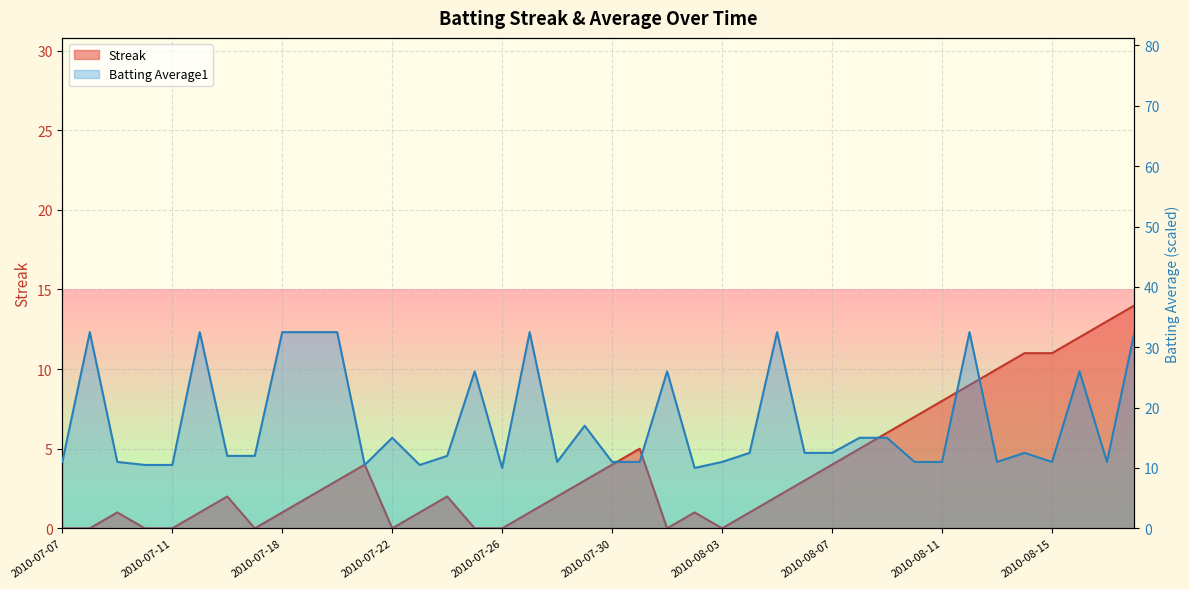

What is the lowest value of the Batting Average1 series?

10.0